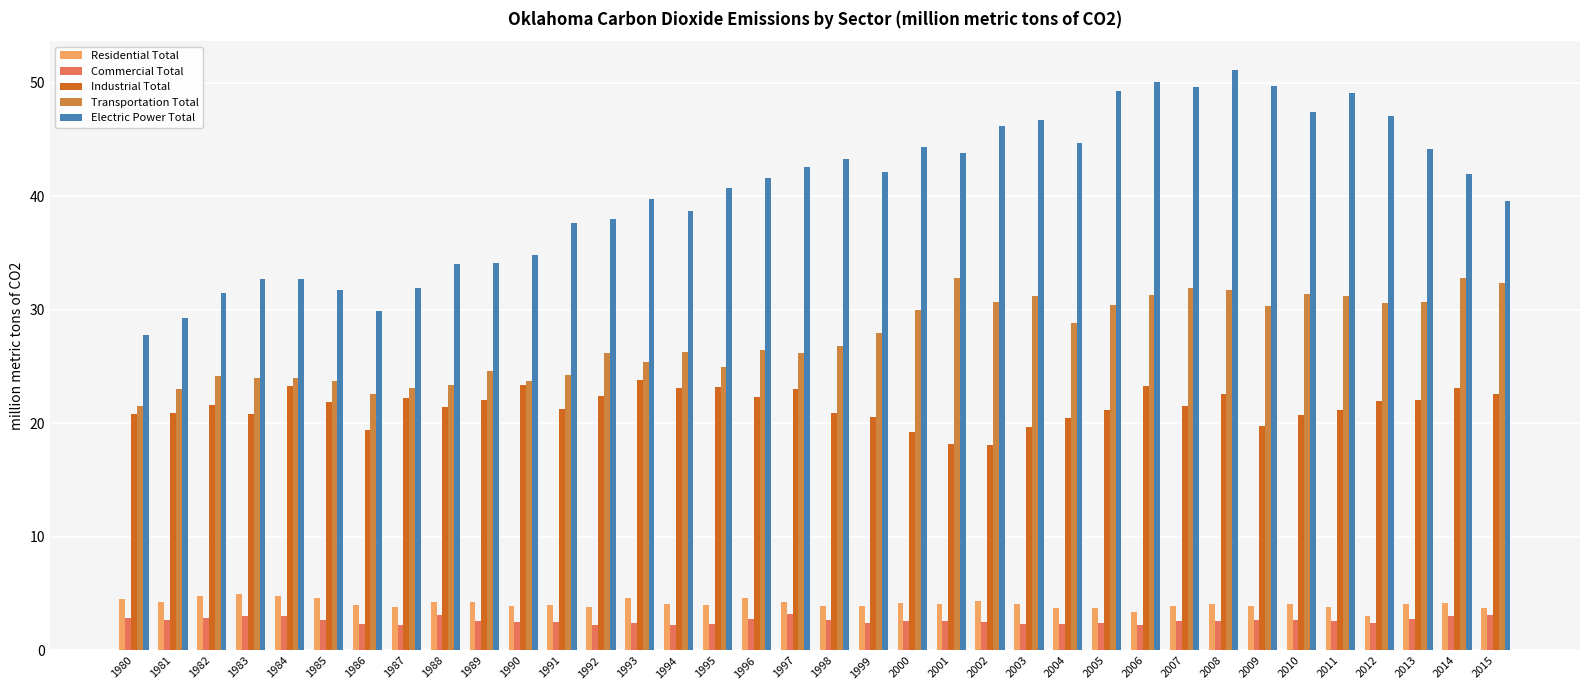

What is the approximate value of Commercial Total at 1998?

2.7